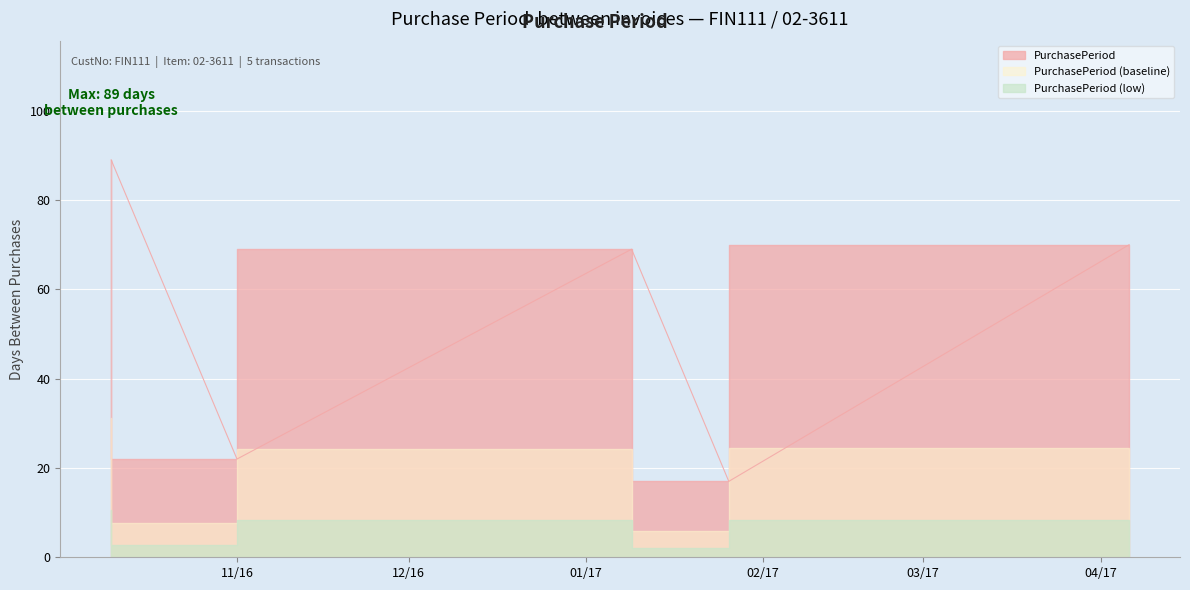

Which label corresponds to the smallest value in the chart?

2017-01-26